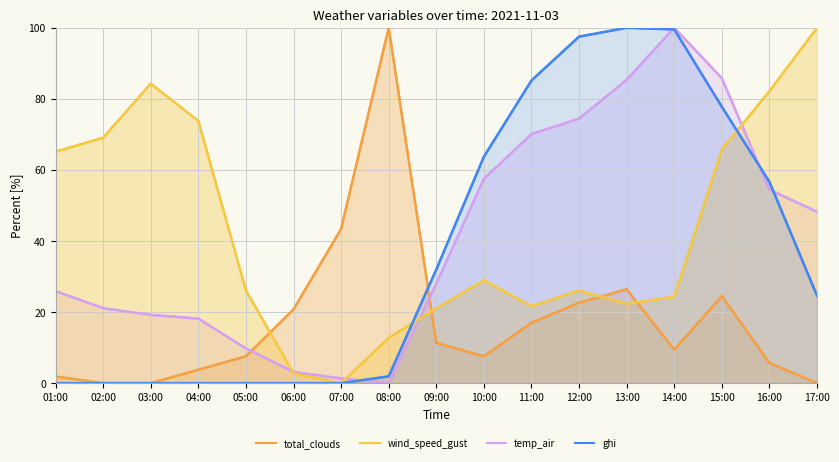

Reading left to right, transcribe all the data shown in this chart.

total_clouds: 1.9	0.0	0.0	3.8	7.5	20.8	43.4	100.0	11.3	7.5	17.0	22.6	26.4	9.4	24.5	5.7	0.0
temp_air: 25.9	21.1	19.2	18.2	9.8	3.2	1.3	0.0	28.0	57.5	70.1	74.4	85.4	100.0	85.8	54.4	48.2
wind_speed_gust: 65.1	69.1	84.3	73.8	26.1	2.8	0.0	12.8	21.0	29.0	21.6	26.1	22.3	24.3	65.8	82.2	100.0
ghi: 0.0	0.0	0.0	0.0	0.0	0.0	0.0	1.9	32.0	63.7	85.2	97.5	100.0	99.5	77.8	56.6	24.6